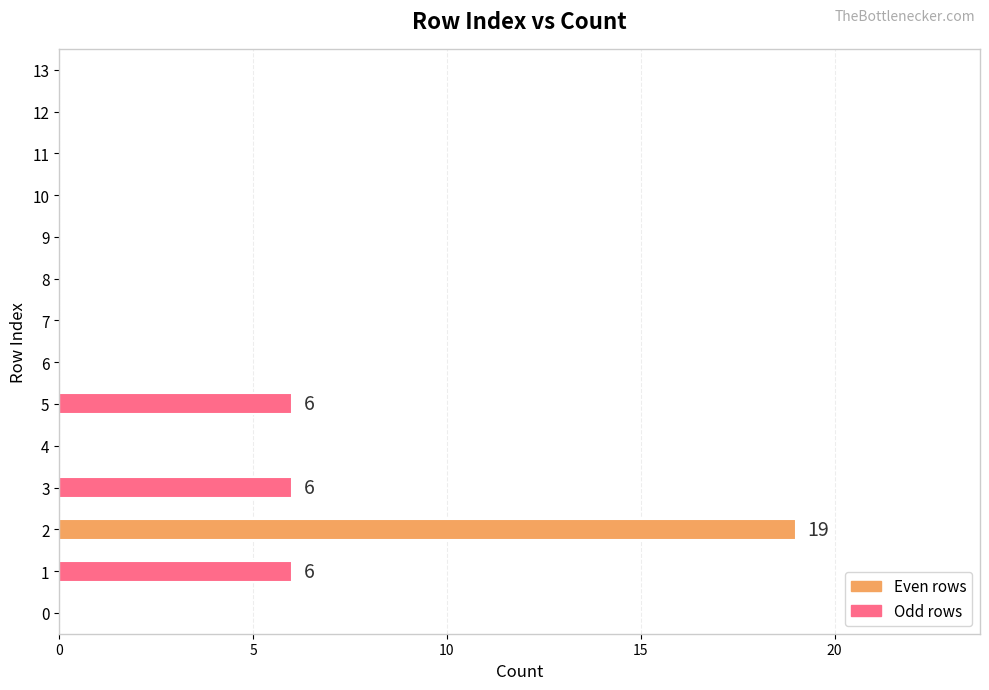

The chart shows a value of 0 at 9. True or false?

True